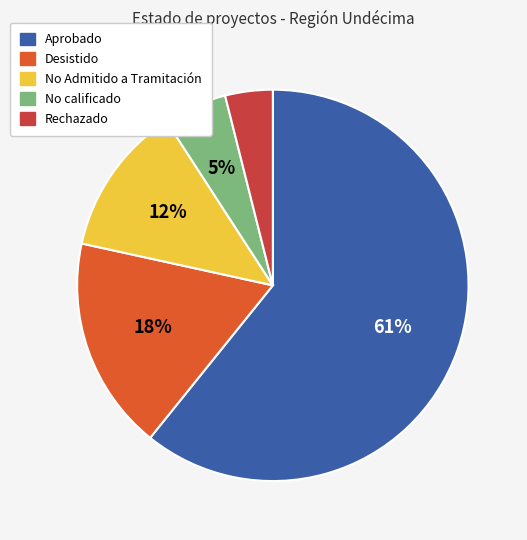

Combined, do Rechazado and Aprobado account for over 50%?

Yes